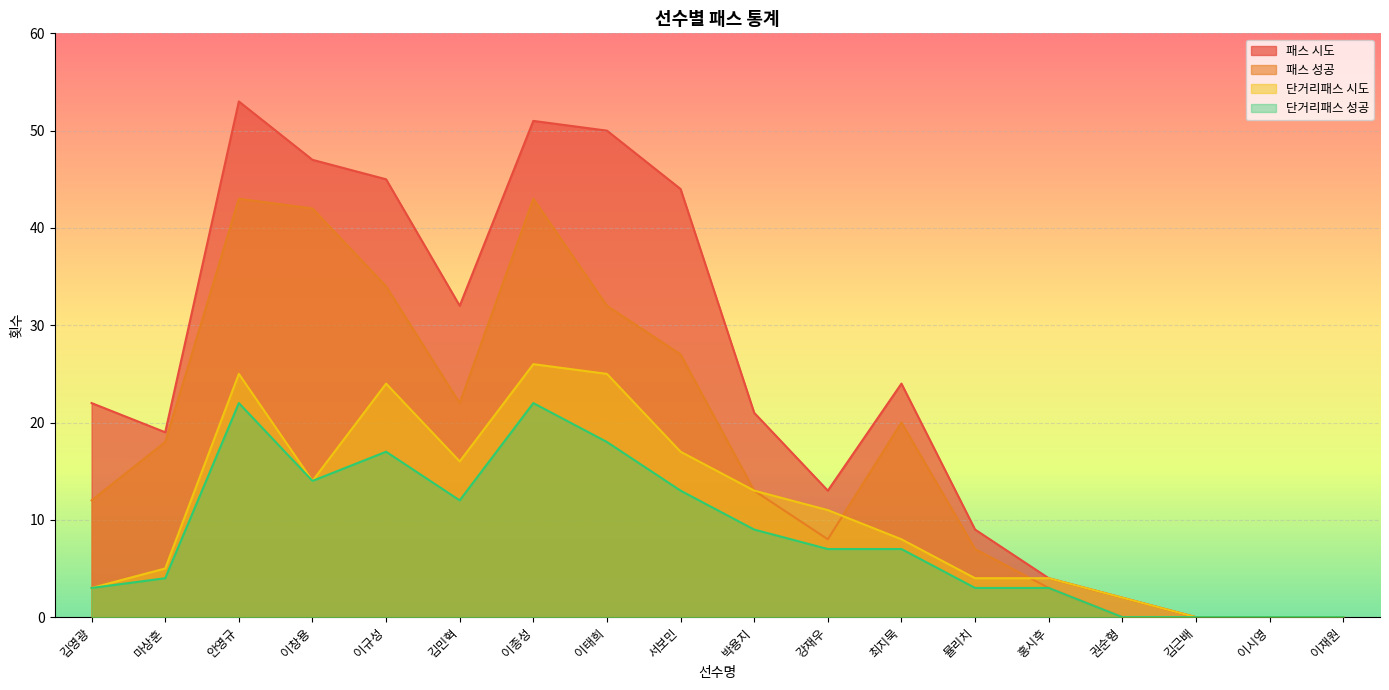

What is the label of the 7th point from the right?

최지묵